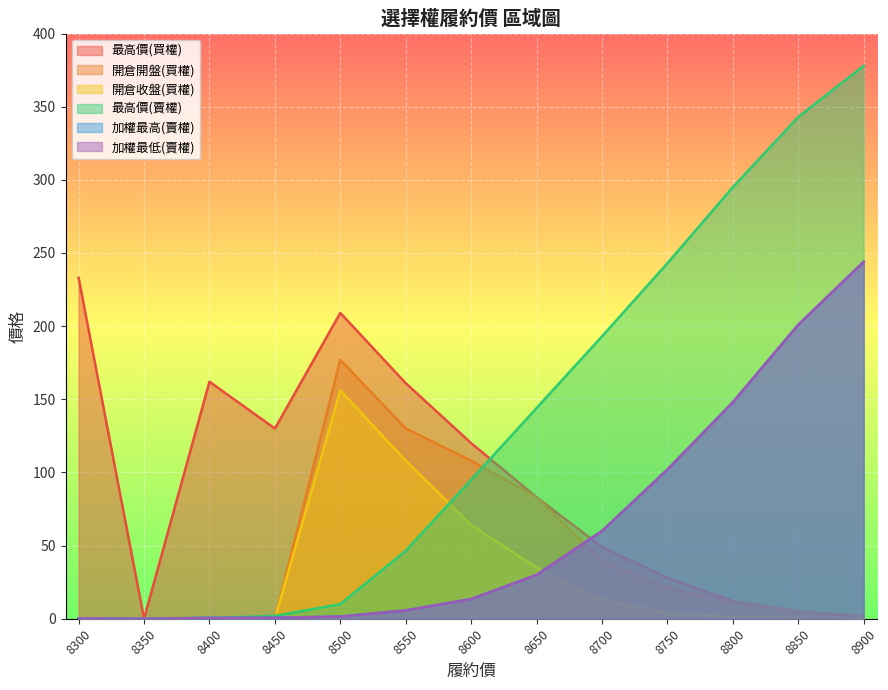

How many intersections are there between 加權最高(賣權) and 最高價(買權)?

1